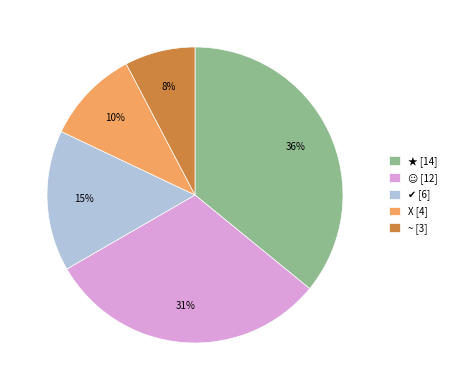

Is there any slice that represents more than half of the pie?

No